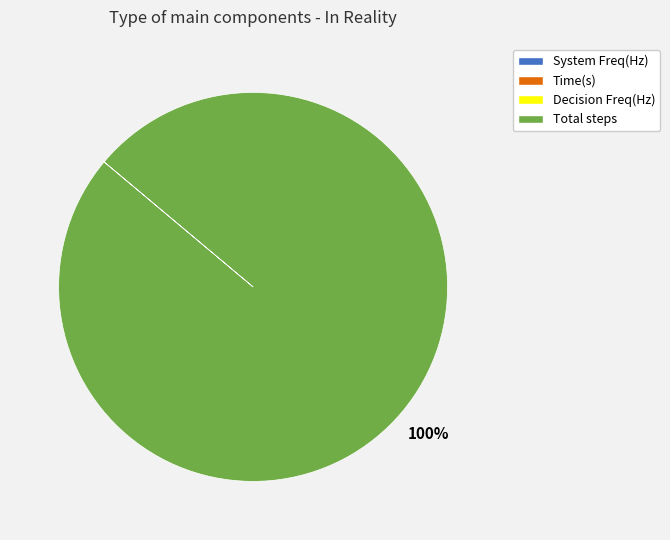

To the nearest percent, what is the average slice percentage?

25%